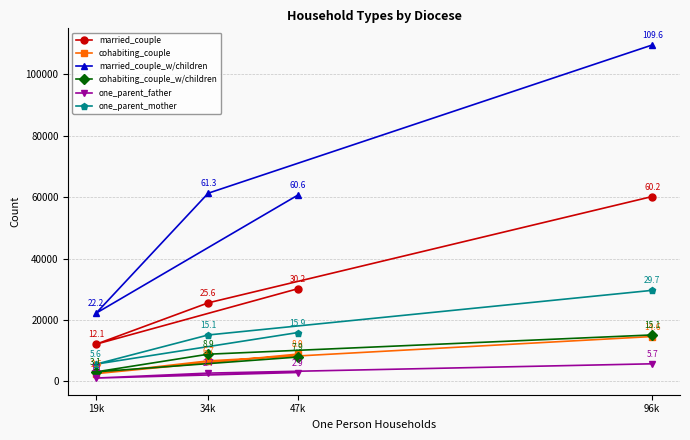

Which has a higher value, 47k or 96k?

96k